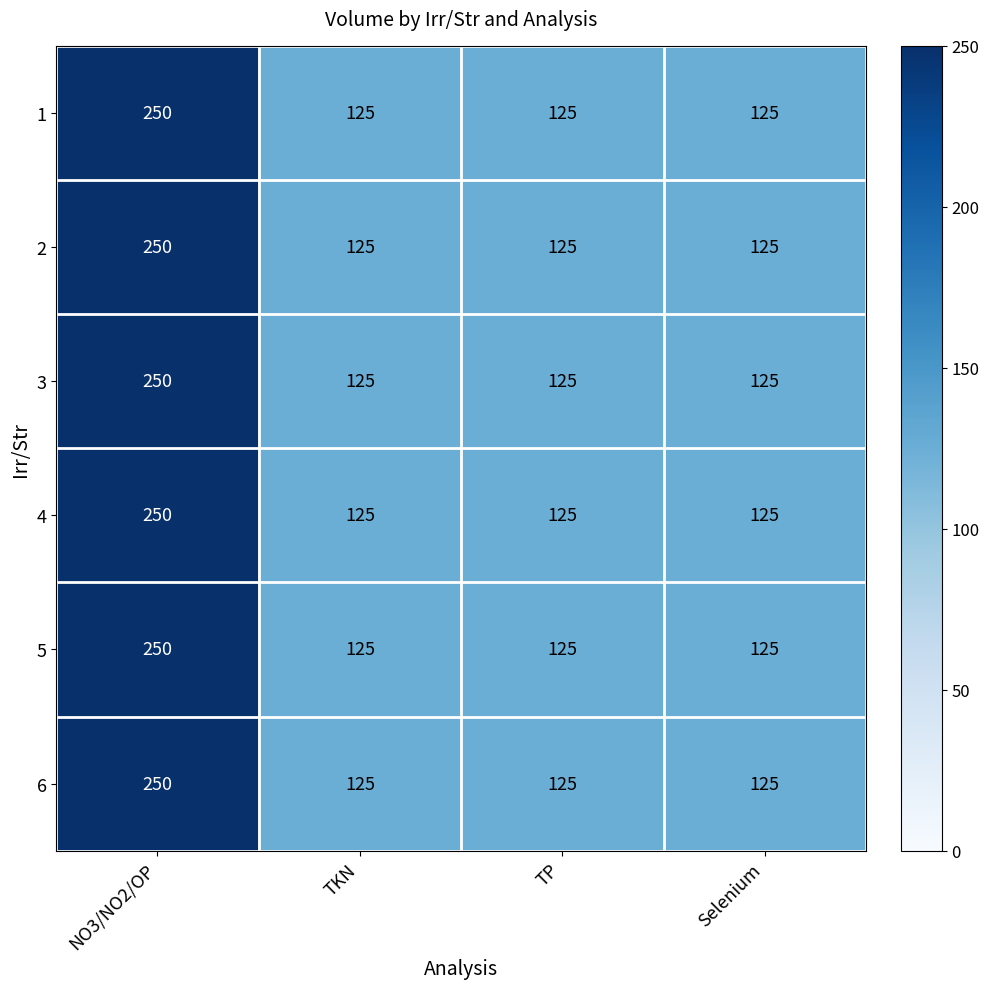

Which category has the highest value in the 5 series?

NO3/NO2/OP